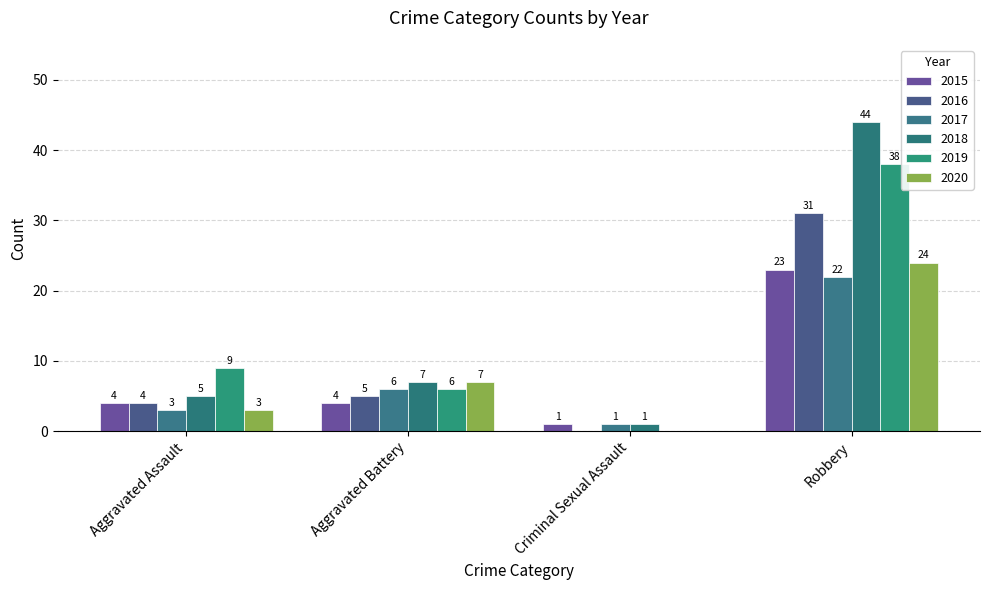

How many series are shown in this chart?

6